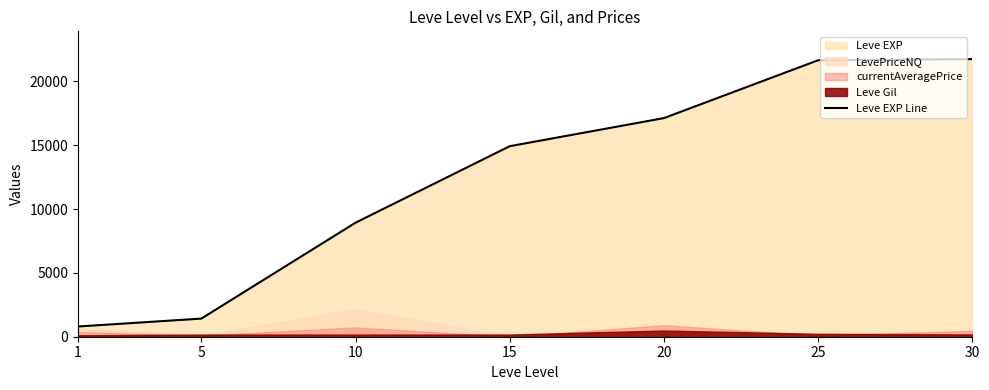

Which category has the highest value across all series?

30